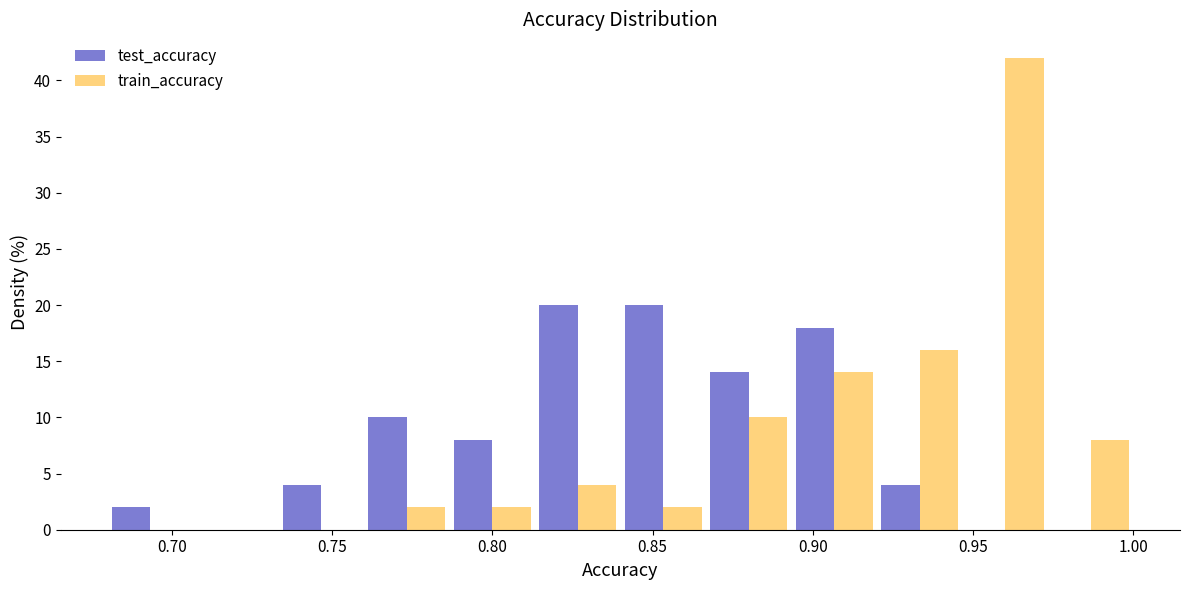

What is the height of the test_accuracy bar covering 0.760 to 0.785 on the x-axis? Neither the bar edges nor the heights are printed on the chart, so give them approximately, as read against the axes.

10